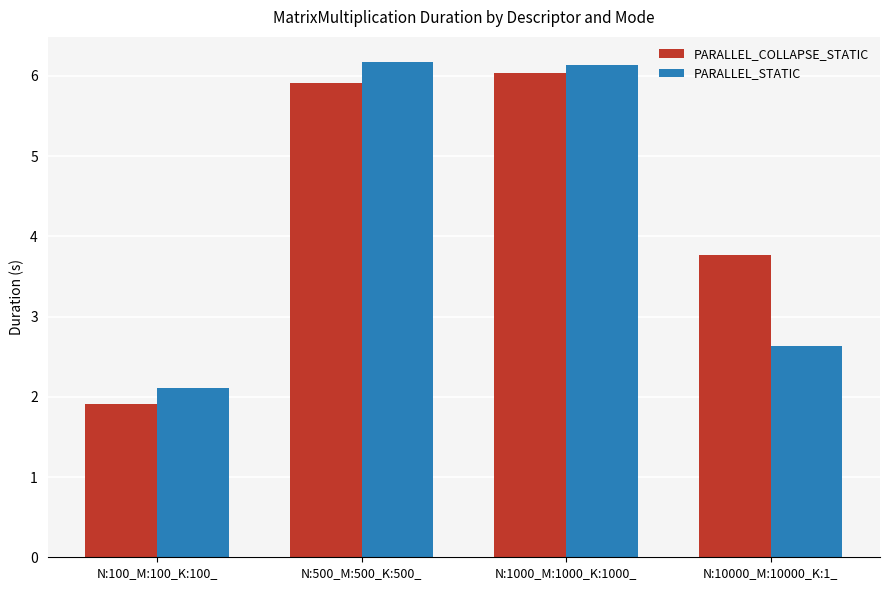

Rank the series by their maximum value, from lowest to highest.

PARALLEL_COLLAPSE_STATIC, PARALLEL_STATIC